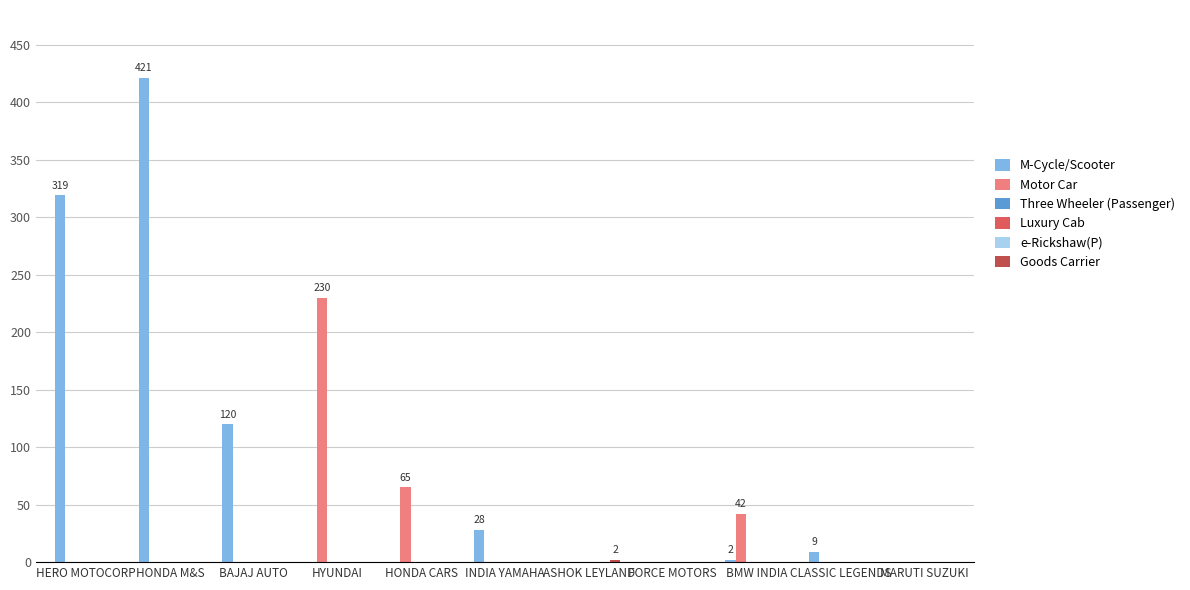

What are all the series names shown in the legend?

M-Cycle/Scooter, Motor Car, Three Wheeler (Passenger), Luxury Cab, e-Rickshaw(P), Goods Carrier